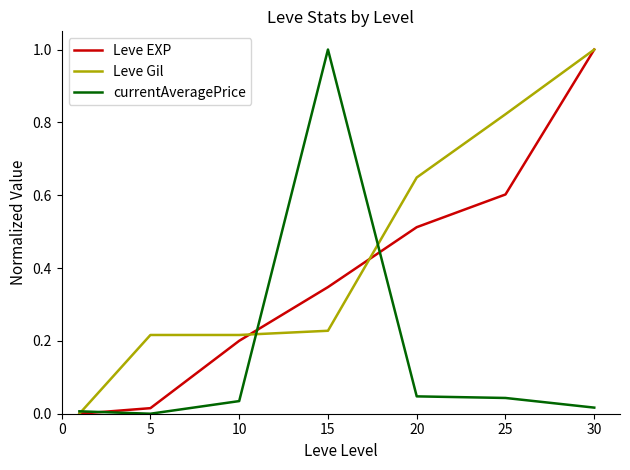

Rank the series by their average value, from lowest to highest.

currentAveragePrice, Leve EXP, Leve Gil